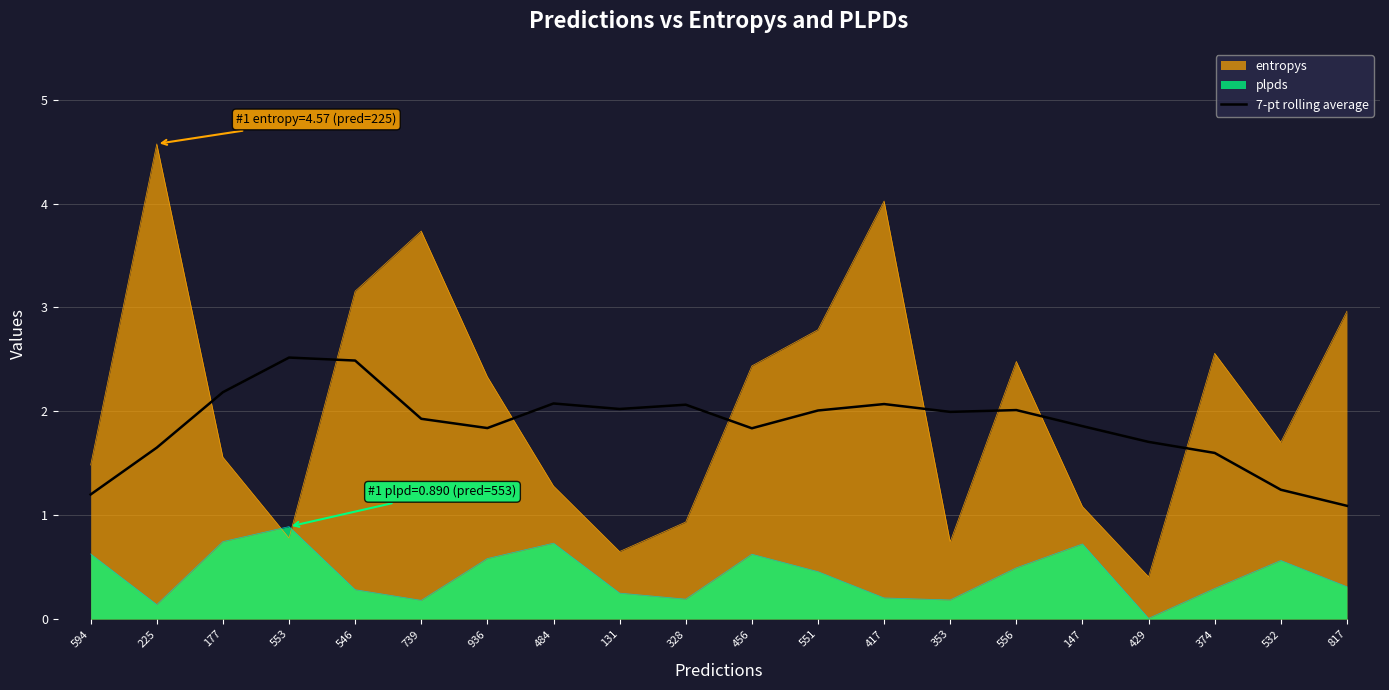

The entropys series shows 0.6 at 177. True or false?

False